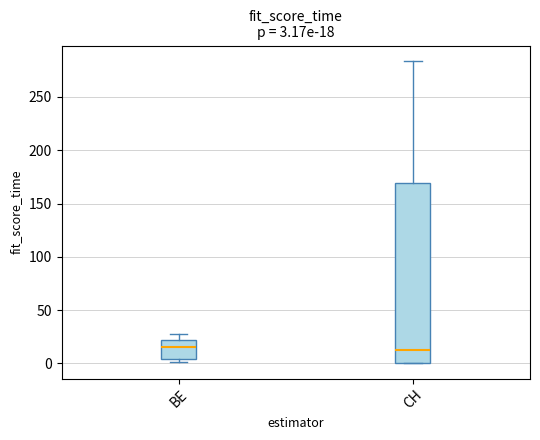

Which box is the tallest, from its lower edge to its upper edge?

CH